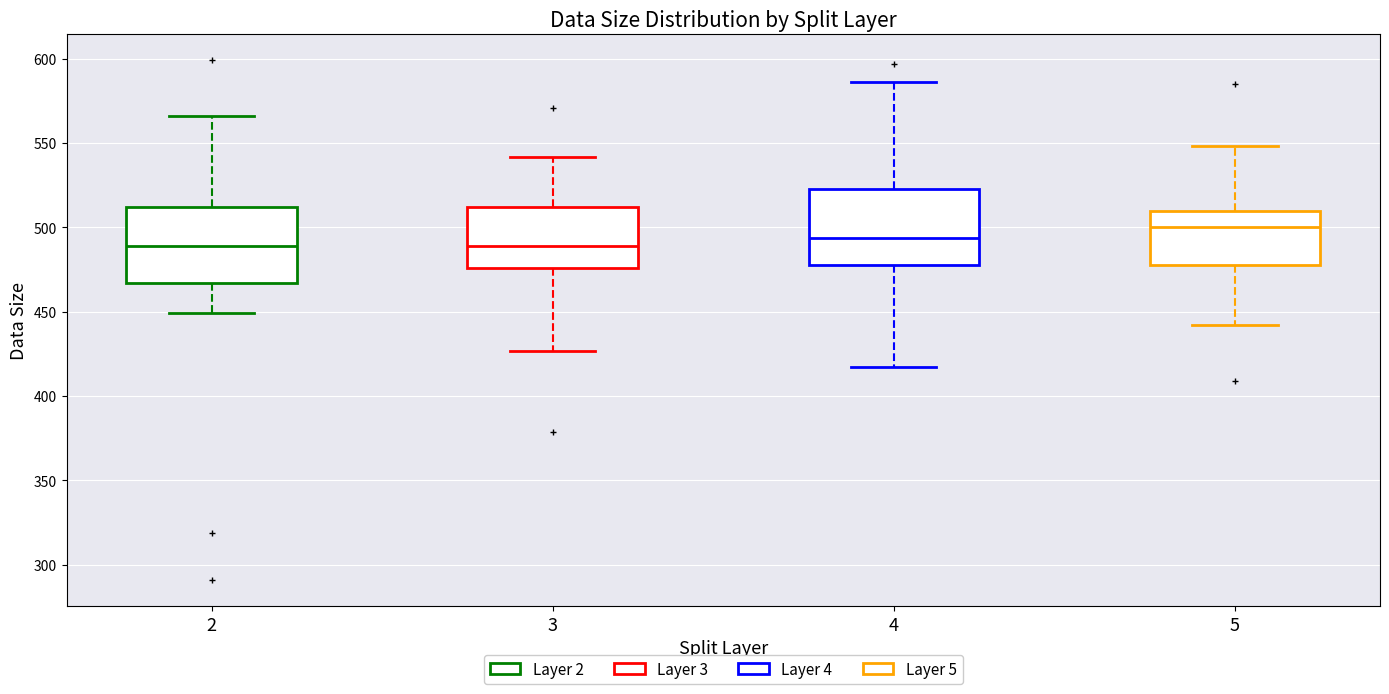

Reading left to right, read every box against the y-axis: the position of its median line, the range the box covers, and the ends of its whiskers. The values are not printed on the chart, so give them approximately, as read against the axis.

2: median 490, box 465 to 510, whiskers 450 to 565
3: median 490, box 475 to 510, whiskers 425 to 540
4: median 495, box 480 to 525, whiskers 415 to 585
5: median 500, box 480 to 510, whiskers 440 to 550